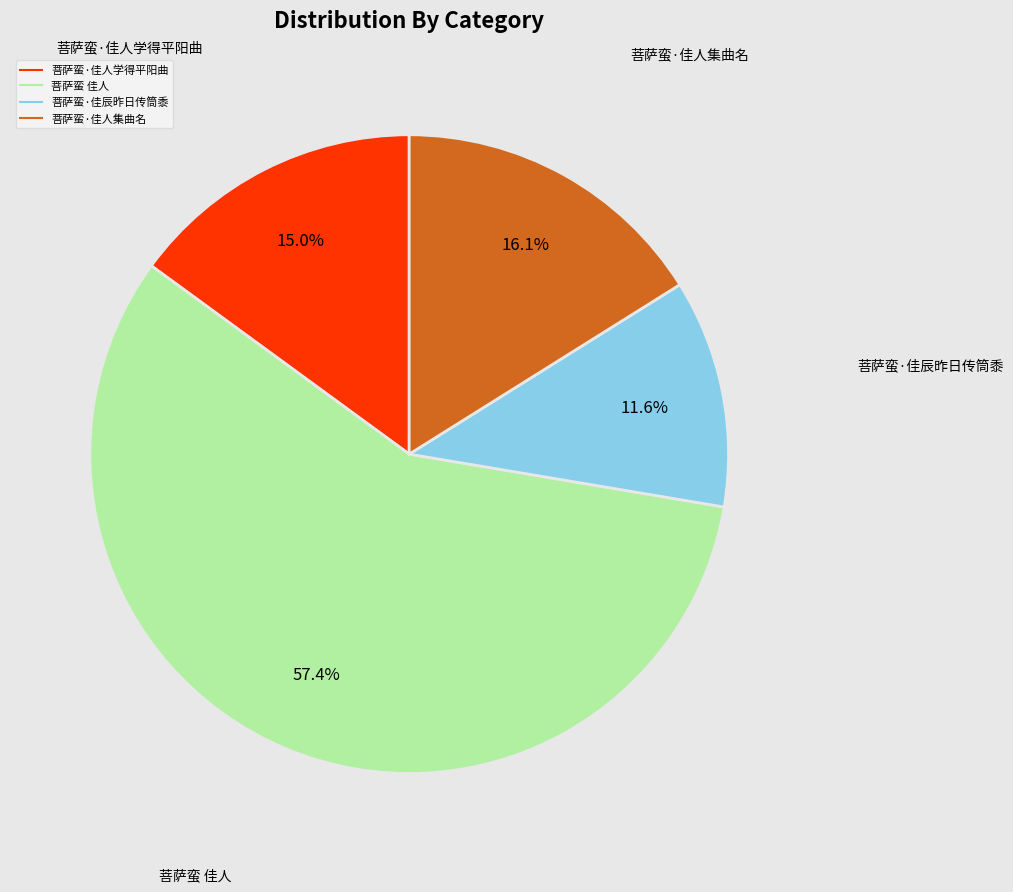

Approximately how many times larger is the value at 菩萨蛮·佳辰昨日传筒黍 compared to 菩萨蛮·佳人集曲名?

0.7